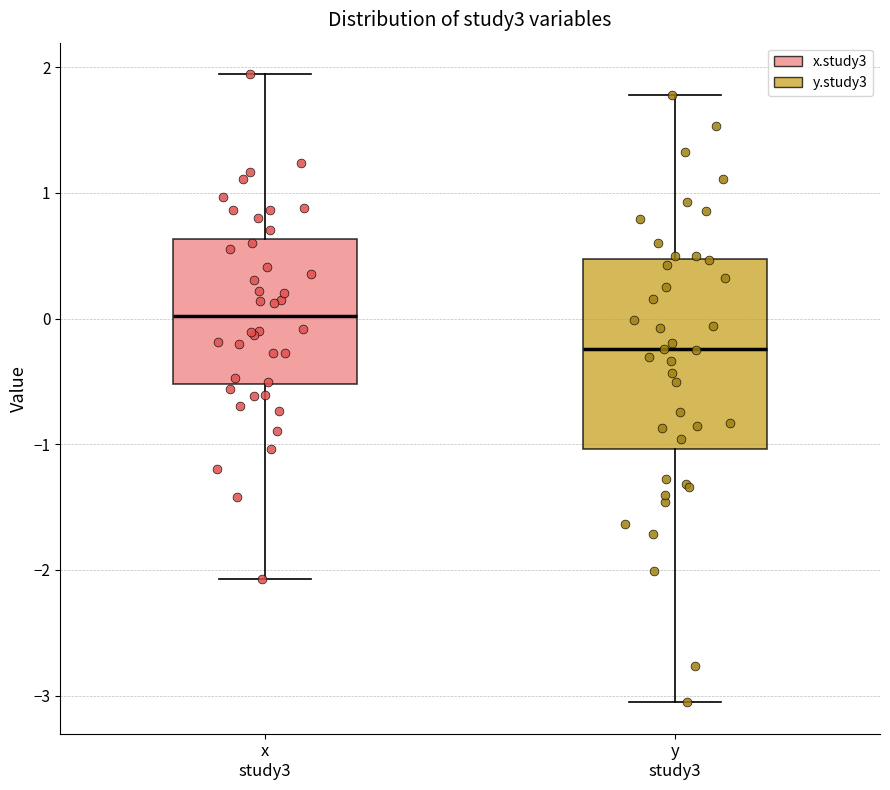

Where is the lower edge of the box for x study3 on the y-axis? The values are not printed on the chart, so give them approximately, as read against the axis.

-0.5